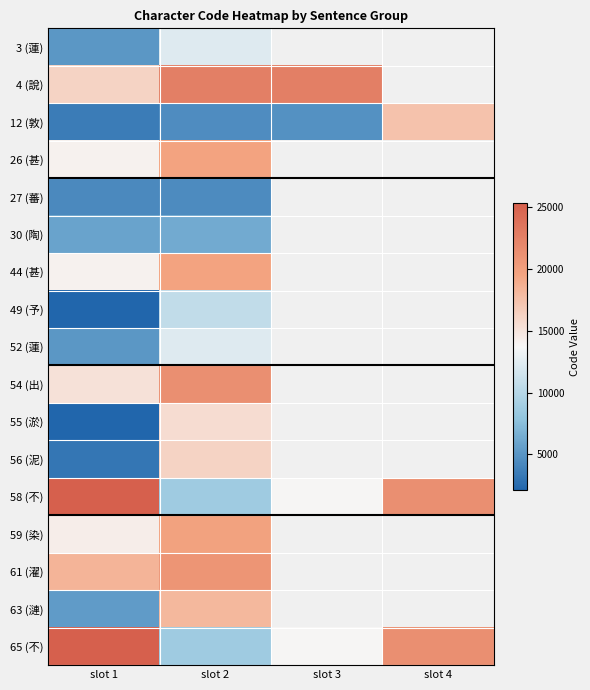

Which category has the highest value in the 65 (不) series?

slot 1